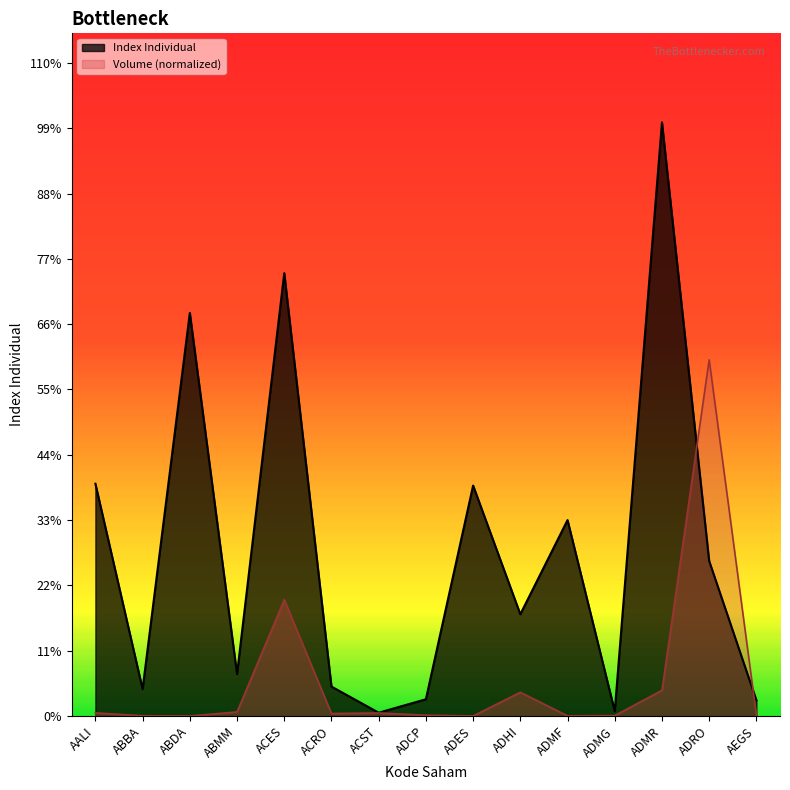

What are all the series names shown in the legend?

Index Individual, Volume (normalized)